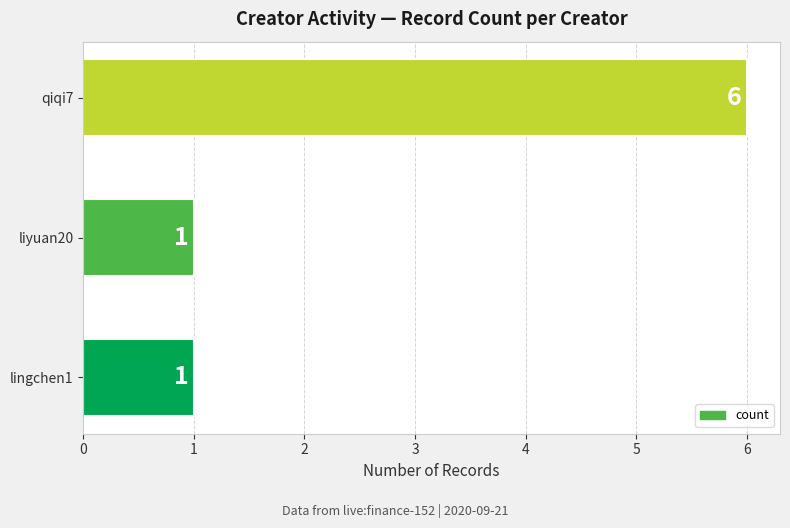

Reading top to bottom, list all the values displayed in this chart.

6	1	1